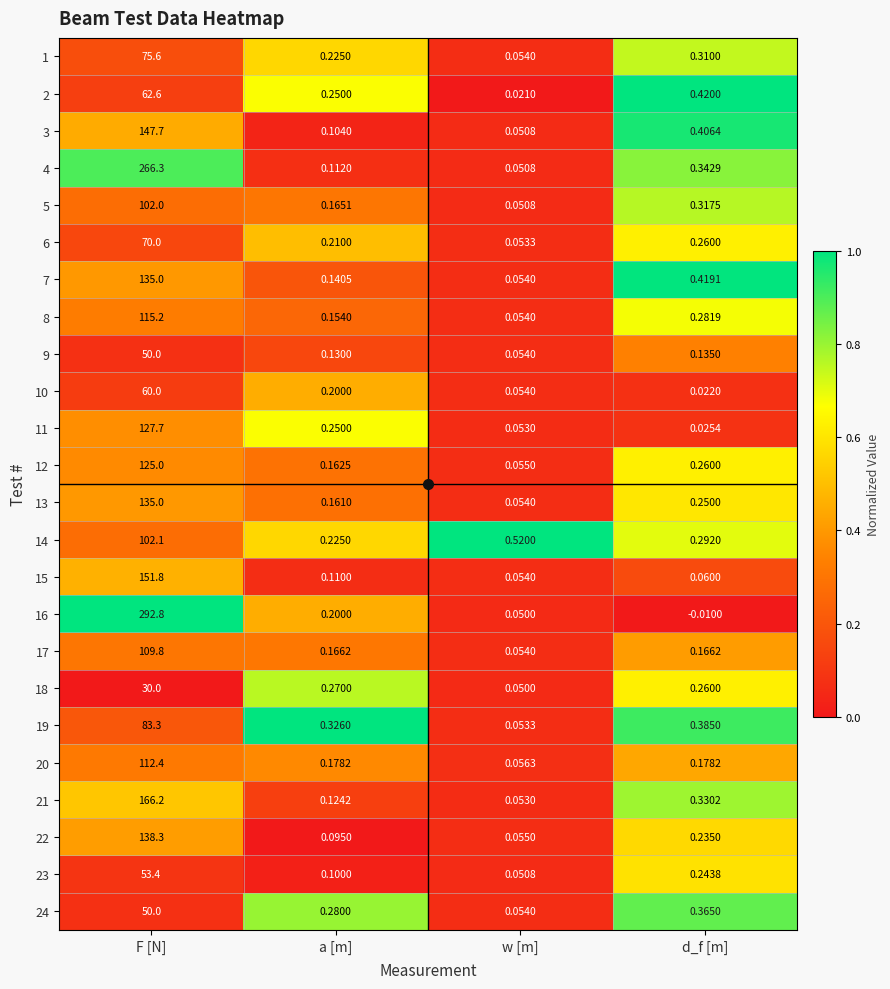

Which category has the lowest value in the 18 series?

w [m]